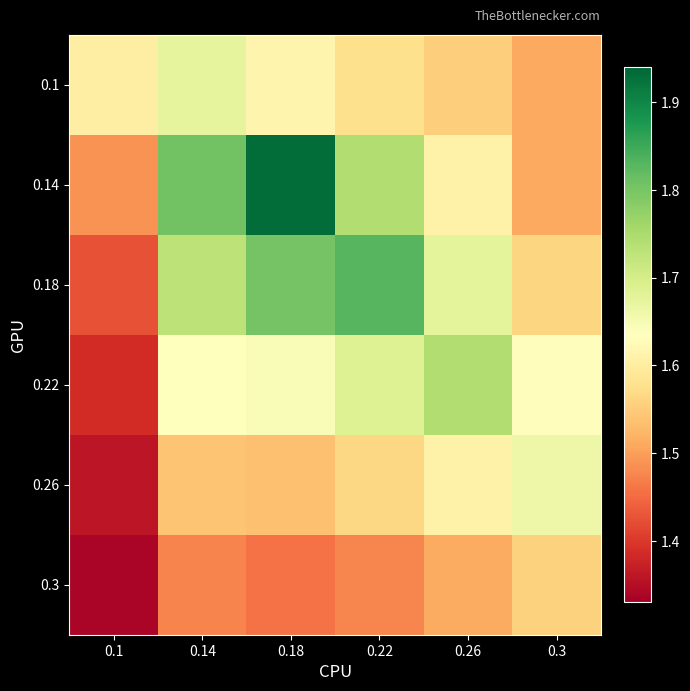

Reading left to right, list all the values displayed in this chart.

0.1: 0.1=1.6	0.14=1.7	0.18=1.6	0.22=1.6	0.26=1.6	0.3=1.5
0.14: 0.1=1.5	0.14=1.8	0.18=1.9	0.22=1.7	0.26=1.6	0.3=1.5
0.18: 0.1=1.4	0.14=1.7	0.18=1.8	0.22=1.8	0.26=1.7	0.3=1.6
0.22: 0.1=1.4	0.14=1.6	0.18=1.6	0.22=1.7	0.26=1.7	0.3=1.6
0.26: 0.1=1.4	0.14=1.5	0.18=1.5	0.22=1.6	0.26=1.6	0.3=1.7
0.3: 0.1=1.3	0.14=1.5	0.18=1.5	0.22=1.5	0.26=1.5	0.3=1.6